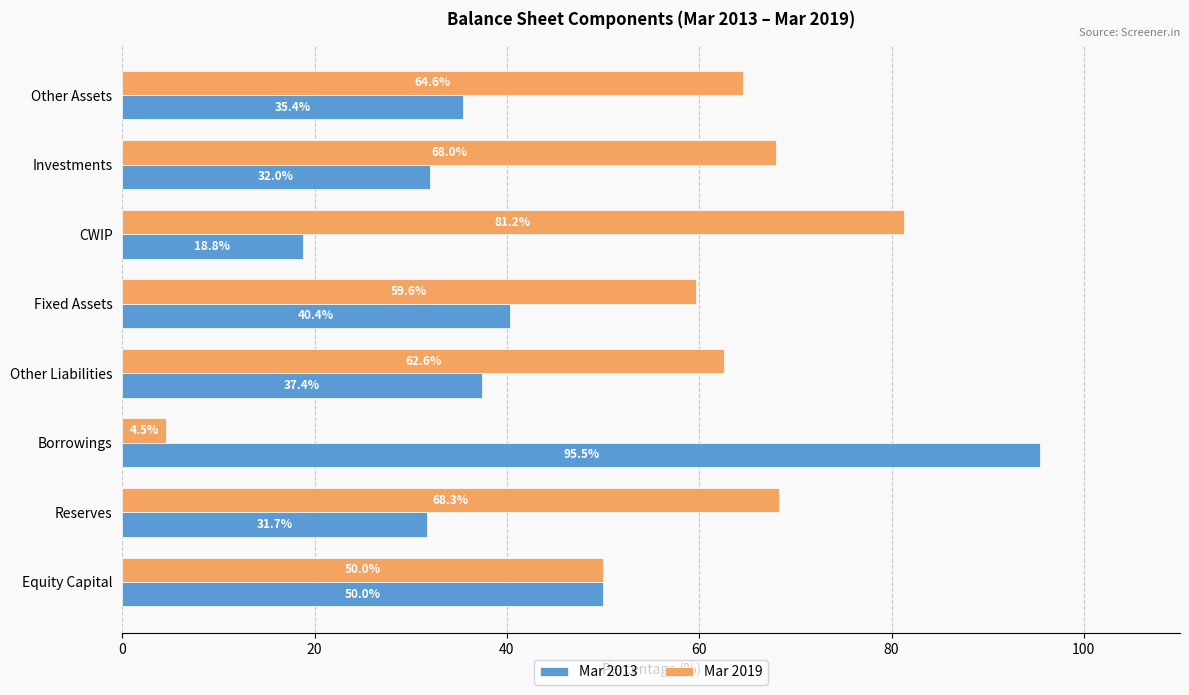

What is the difference between the Mar 2019 values at Reserves and Investments?

0.3